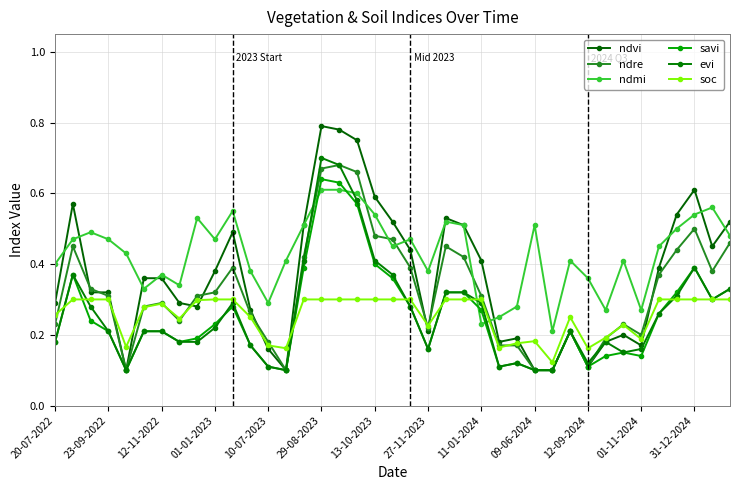

Reading left to right, extract all data points from this chart.

ndvi: 0.3	0.6	0.3	0.3	0.1	0.4	0.4	0.3	0.3	0.4	0.5	0.3	0.2	0.1	0.5	0.8	0.8	0.8	0.6	0.5	0.4	0.2	0.5	0.5	0.4	0.2	0.2	0.1	0.1	0.2	0.1	0.2	0.2	0.2	0.4	0.5	0.6	0.5	0.5
ndre: 0.2	0.5	0.3	0.3	0.1	0.3	0.3	0.2	0.3	0.3	0.4	0.3	0.2	0.1	0.4	0.7	0.7	0.7	0.5	0.5	0.4	0.2	0.5	0.4	0.3	0.2	0.2	0.1	0.1	0.2	0.1	0.2	0.2	0.2	0.4	0.4	0.5	0.4	0.5
ndmi: 0.4	0.5	0.5	0.5	0.4	0.3	0.4	0.3	0.5	0.5	0.6	0.4	0.3	0.4	0.5	0.6	0.6	0.6	0.5	0.5	0.5	0.4	0.5	0.5	0.2	0.2	0.3	0.5	0.2	0.4	0.4	0.3	0.4	0.3	0.5	0.5	0.5	0.6	0.5
savi: 0.2	0.4	0.2	0.2	0.1	0.2	0.2	0.2	0.2	0.2	0.3	0.2	0.1	0.1	0.4	0.6	0.6	0.6	0.4	0.4	0.3	0.2	0.3	0.3	0.3	0.1	0.1	0.1	0.1	0.2	0.1	0.1	0.1	0.1	0.3	0.3	0.4	0.3	0.3
evi: 0.2	0.4	0.3	0.2	0.1	0.2	0.2	0.2	0.2	0.2	0.3	0.2	0.1	0.1	0.4	0.7	0.7	0.6	0.4	0.4	0.3	0.2	0.3	0.3	0.3	0.1	0.1	0.1	0.1	0.2	0.1	0.2	0.1	0.2	0.3	0.3	0.4	0.3	0.3
soc: 0.3	0.3	0.3	0.3	0.2	0.3	0.3	0.2	0.3	0.3	0.3	0.2	0.2	0.2	0.3	0.3	0.3	0.3	0.3	0.3	0.3	0.2	0.3	0.3	0.3	0.2	0.2	0.2	0.1	0.2	0.2	0.2	0.2	0.2	0.3	0.3	0.3	0.3	0.3